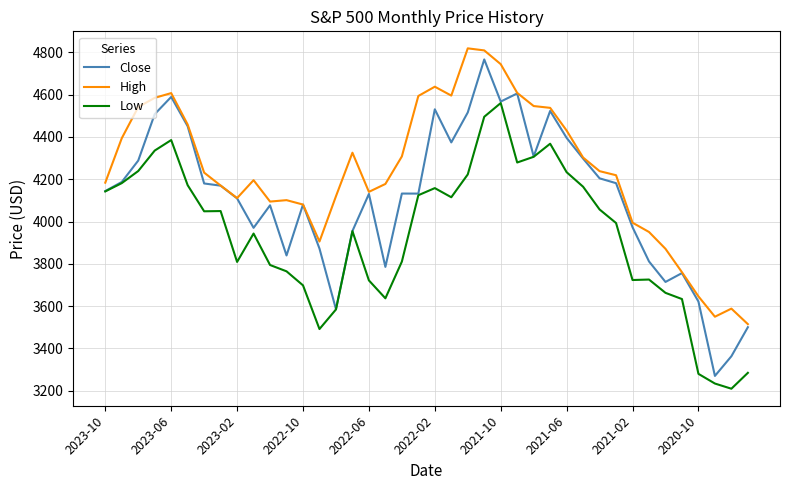

What is the minimum value for Close?

3270.0